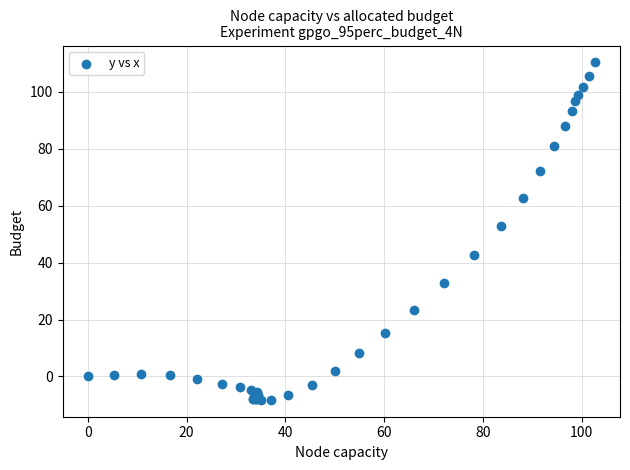

What Y value in the scatter plot is closest to 51?

52.7